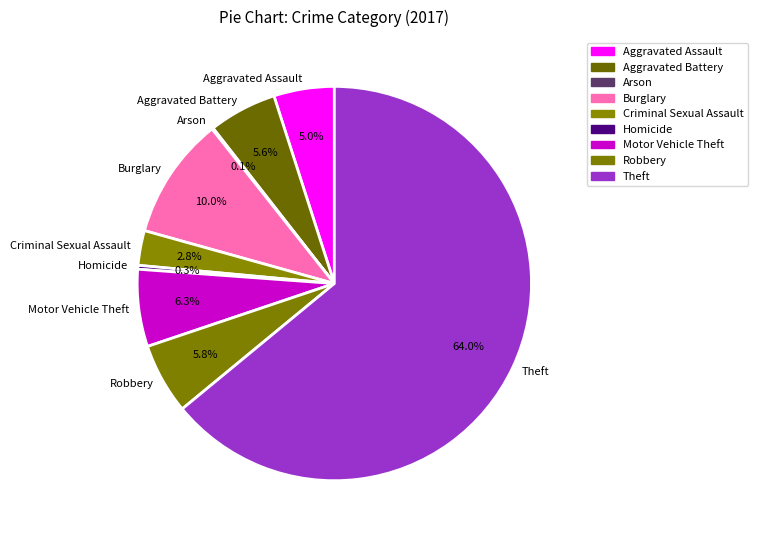

The Aggravated Assault slice represents 5% of the pie. True or false?

True